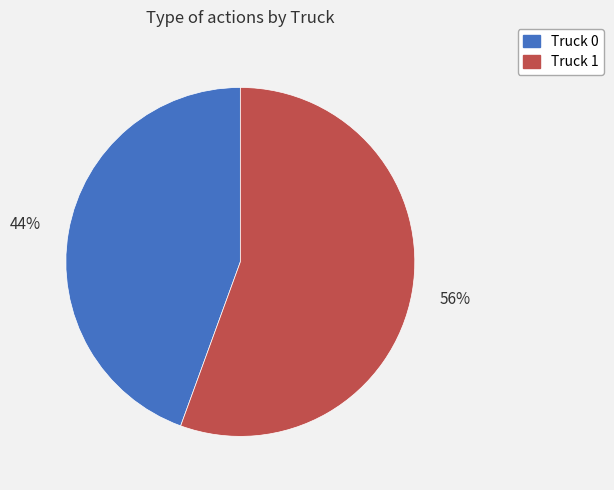

Which has a higher value, Truck 0 or Truck 1?

Truck 1